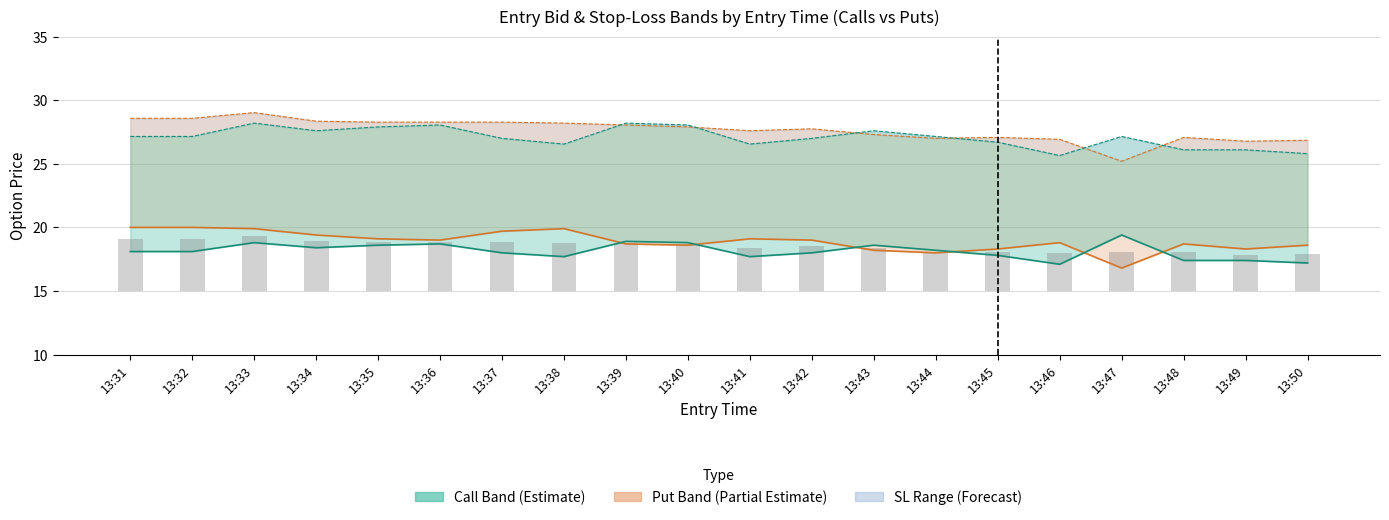

How many groups of bars are there?

20